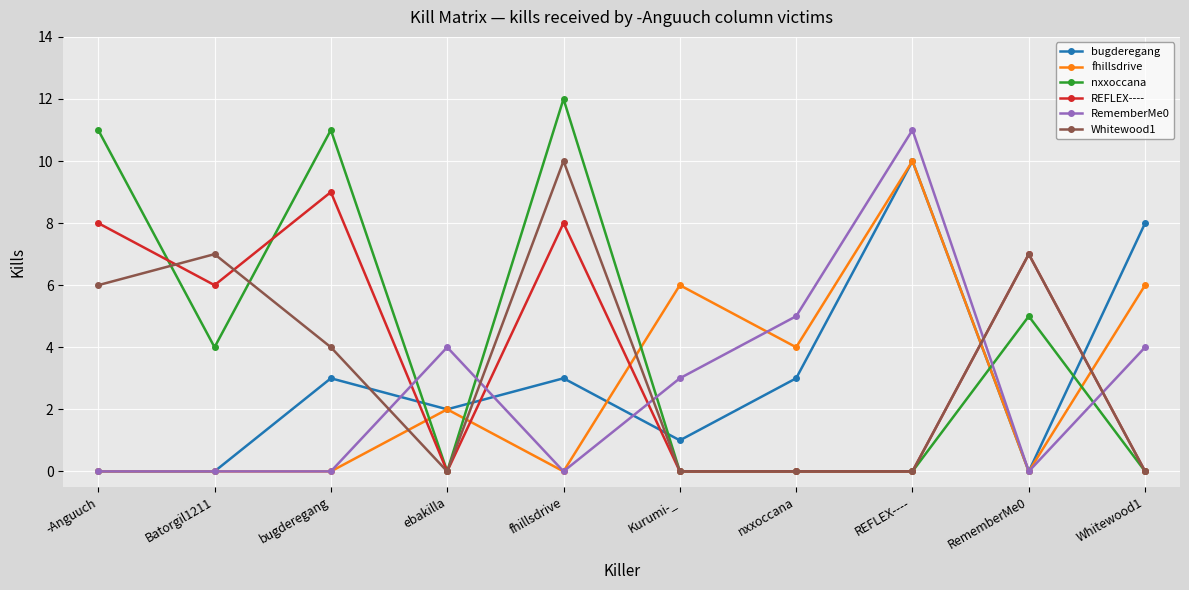

At which category does nxxoccana reach its first local valley?

Batorgil1211